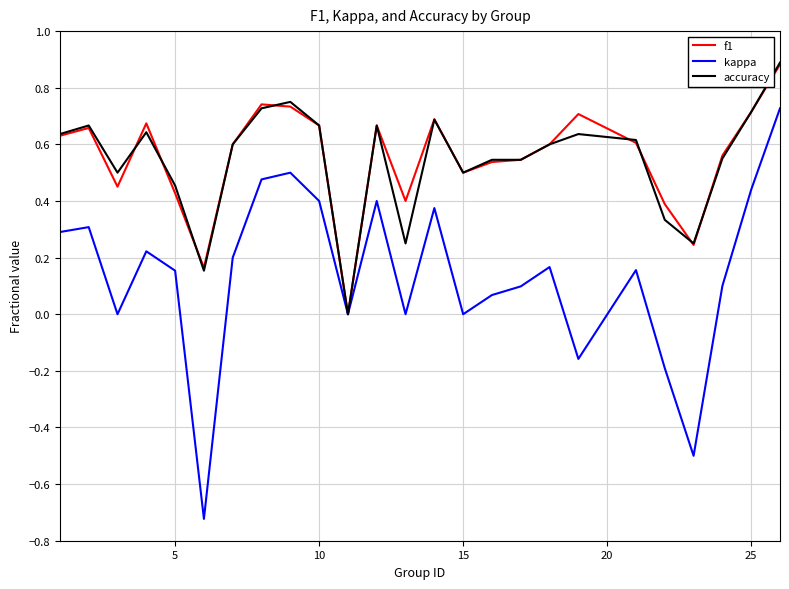

Which series has the widest spread of values?

kappa